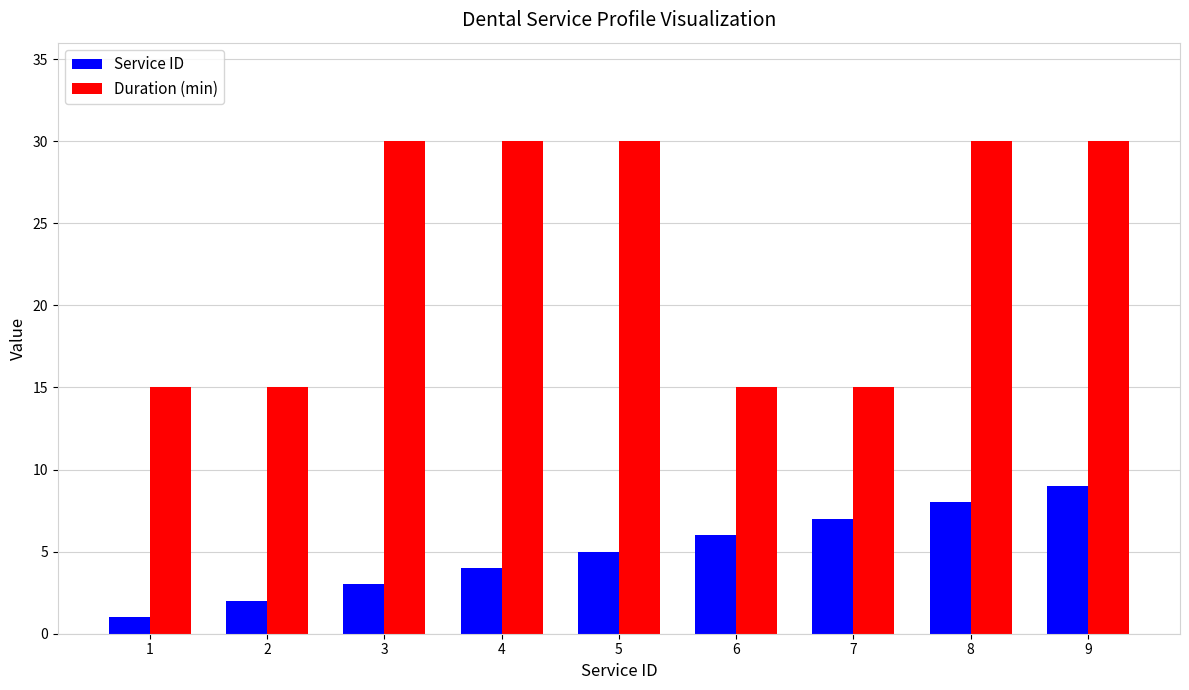

At how many categories does at least one series exceed 8?

9